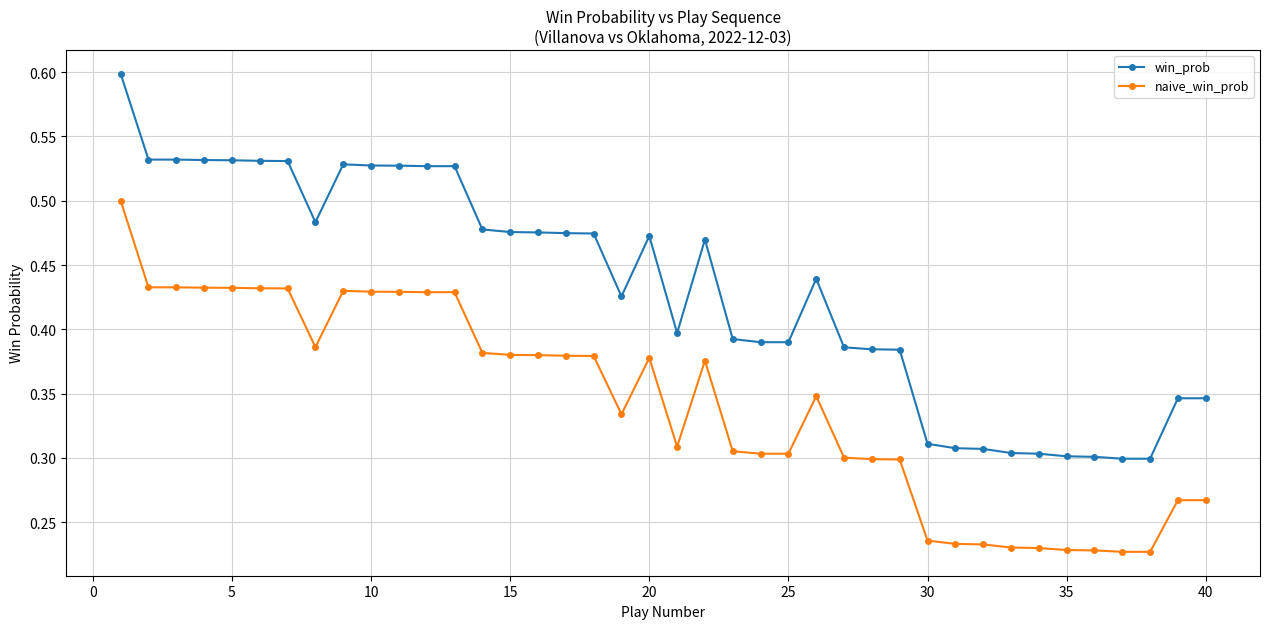

Rank the series by their maximum value, from lowest to highest.

naive_win_prob, win_prob